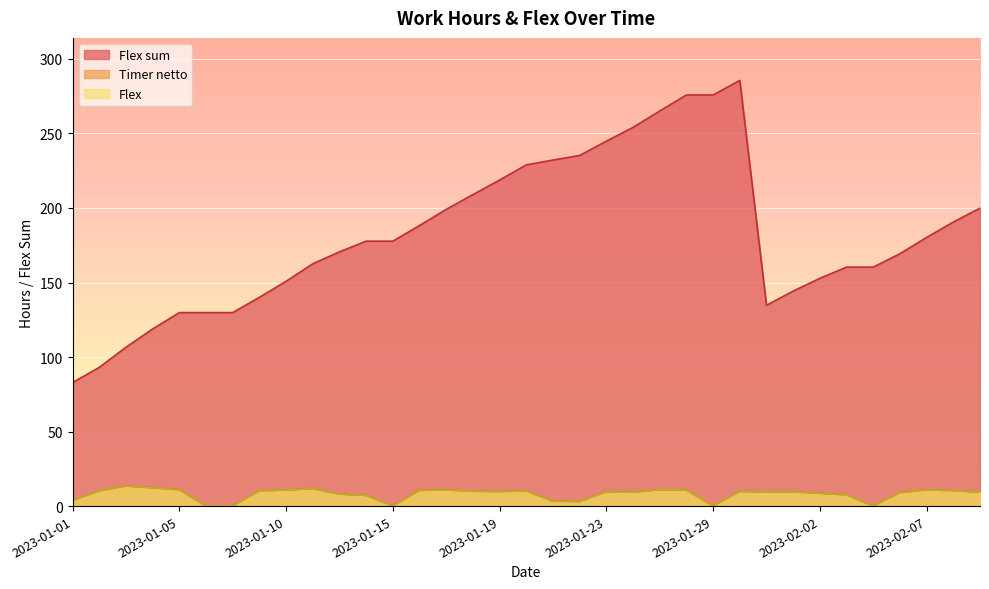

What is the highest value of the Flex sum series?

285.6